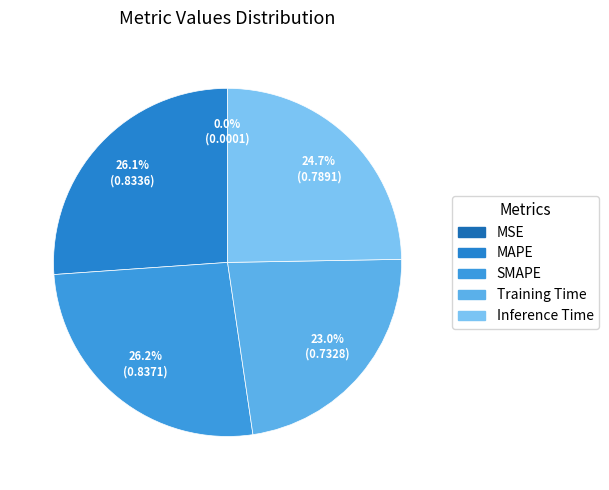

Does any single category account for the majority?

No